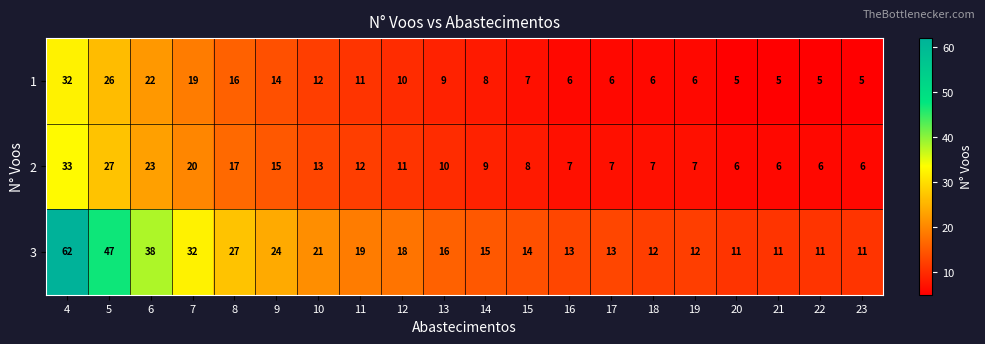

The 3 series shows 32 at 7. True or false?

True